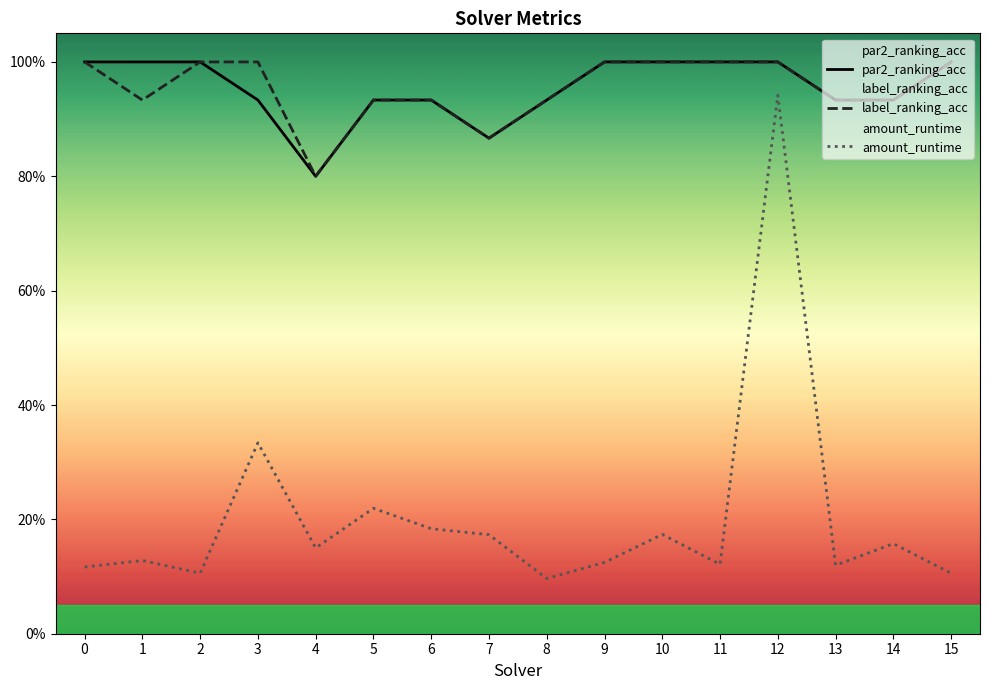

What is the approximate value of label_ranking_acc at 4?

0.8